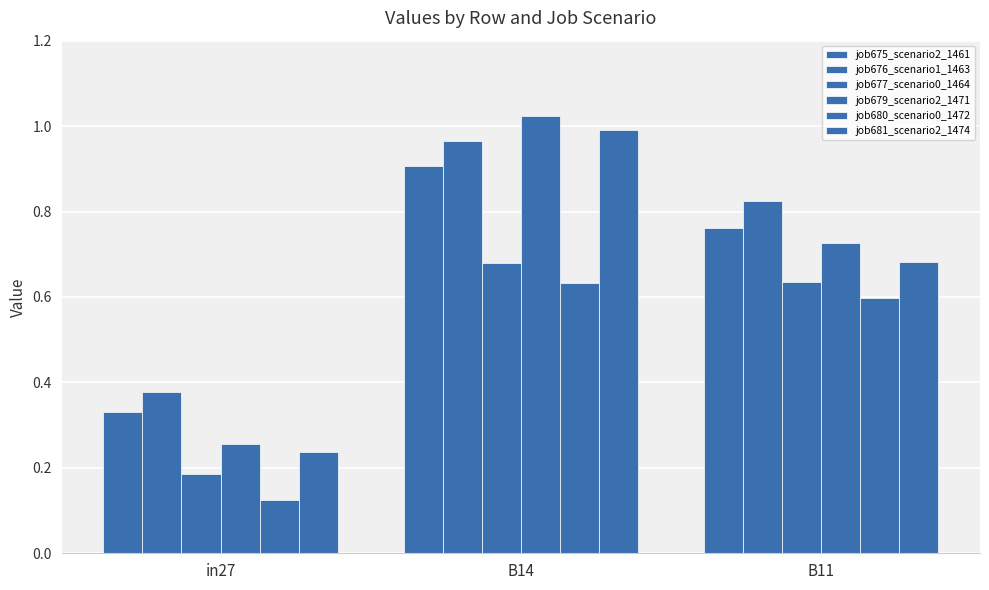

What is the minimum value shown in the chart?

0.1